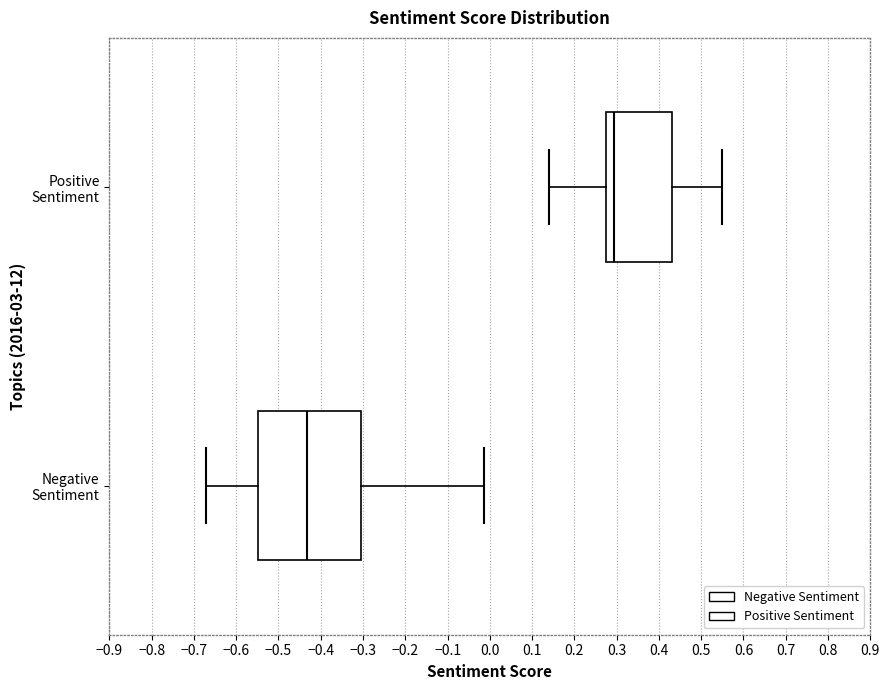

Comparing the boxes themselves (not the whiskers), which one is the widest?

Negative Sentiment